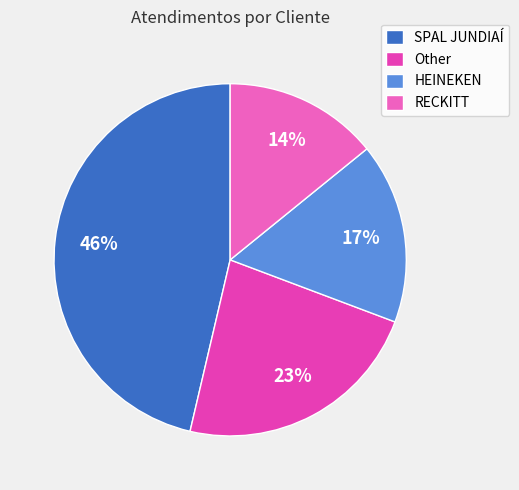

Rank the categories by value from lowest to highest.

RECKITT, HEINEKEN, Other, SPAL JUNDIAÍ